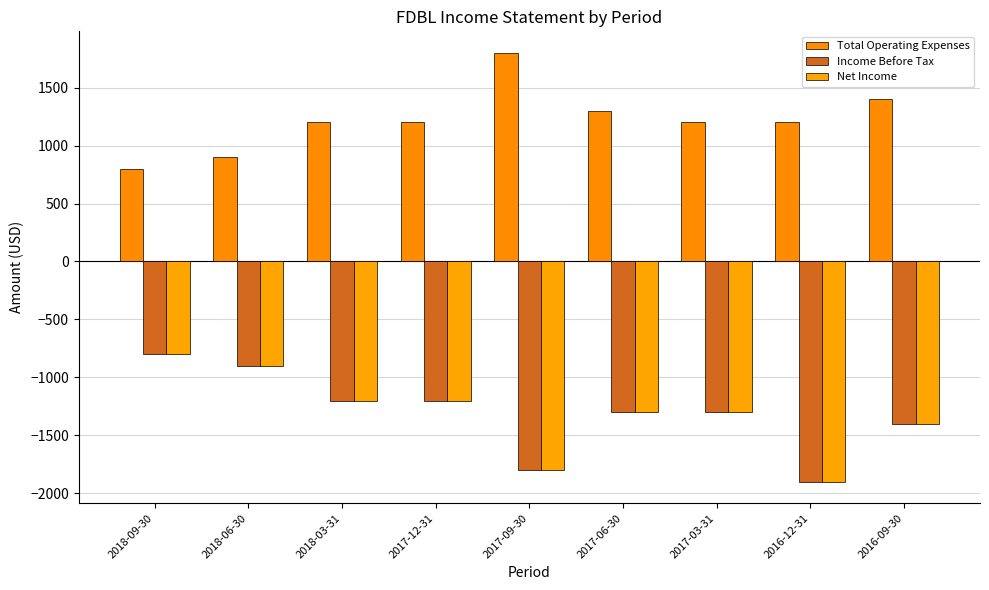

How many groups of bars are there?

9